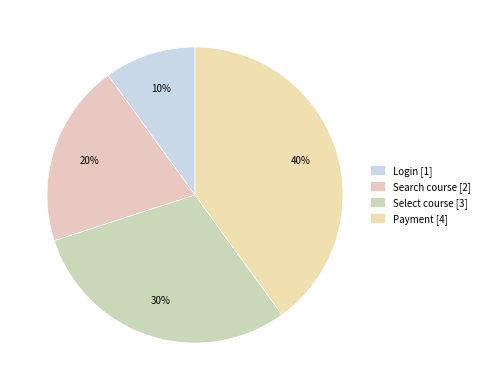

How many segments does this pie chart have?

4